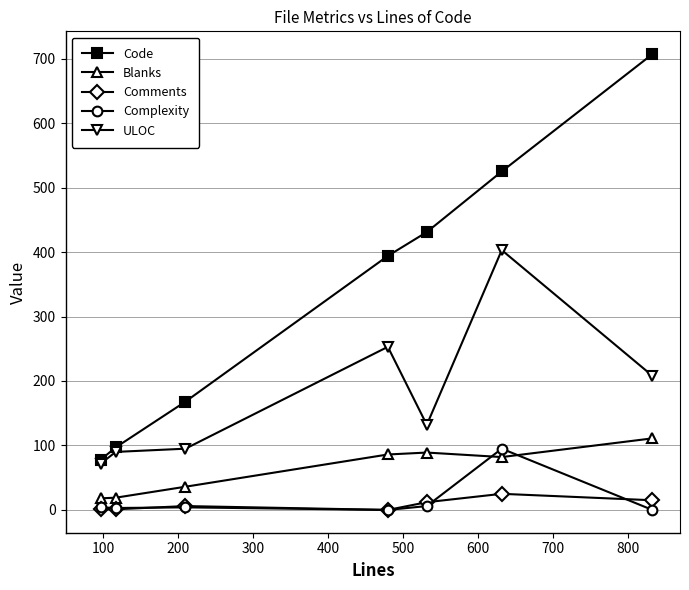

True or false: Blanks and Code intersect in this chart.

False